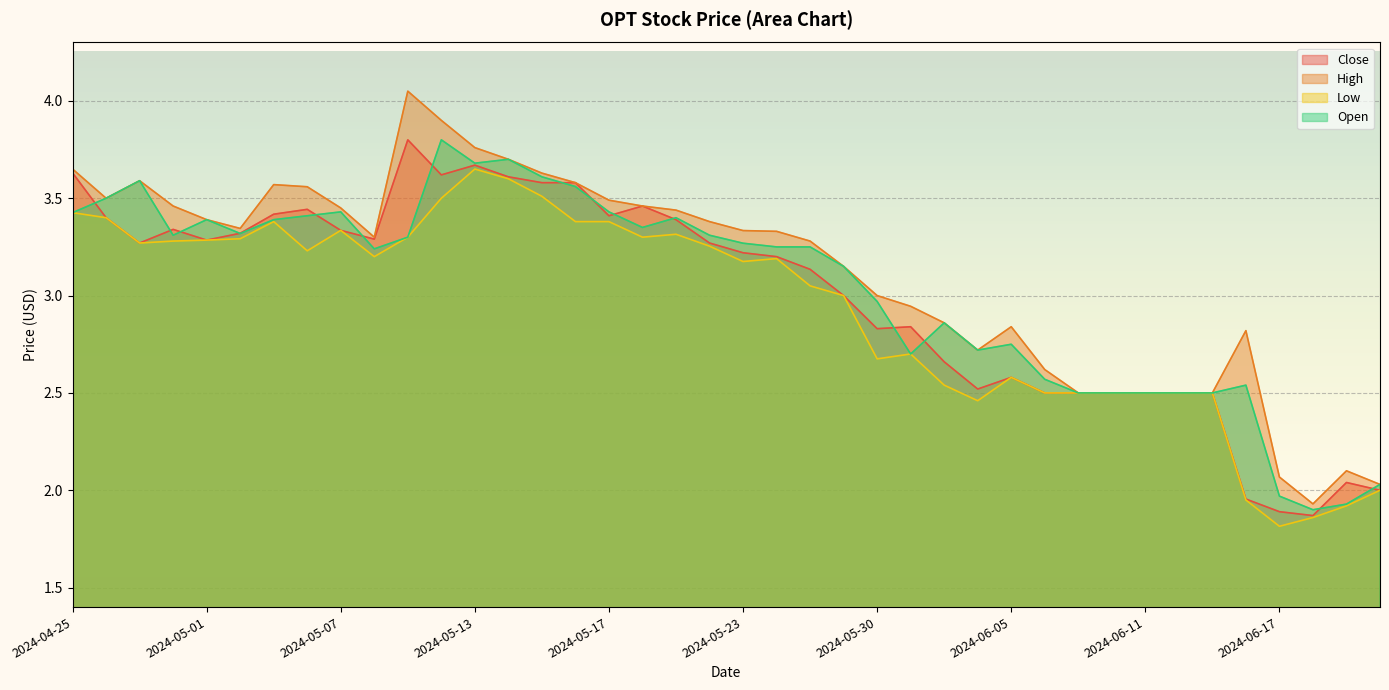

List the series in order of their peak value, highest first.

High, Close, Open, Low